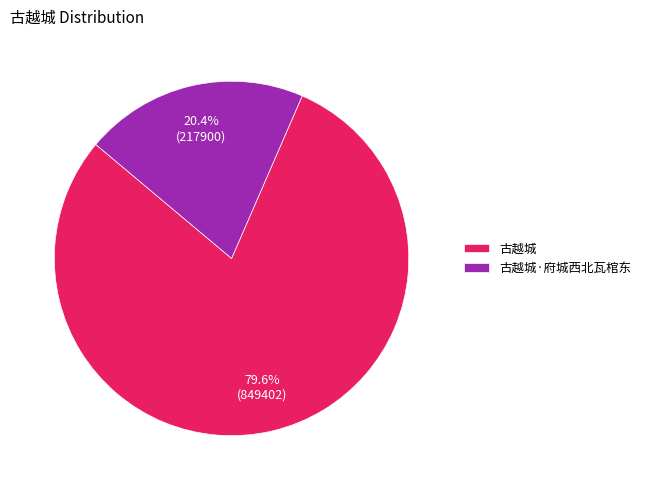

Is 古越城 the majority of the pie?

Yes